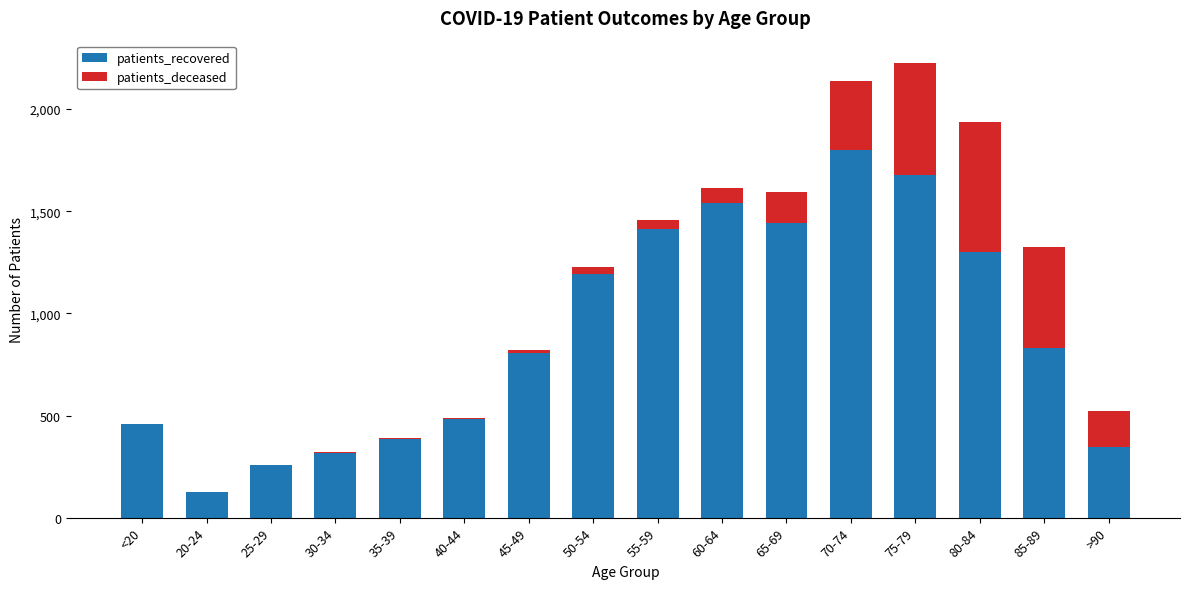

Count the number of categories in the chart.

16